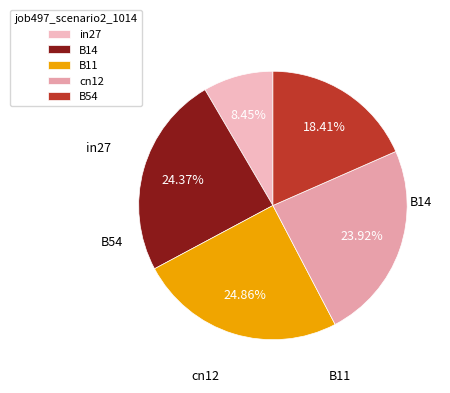

How many slices are in this pie chart?

5